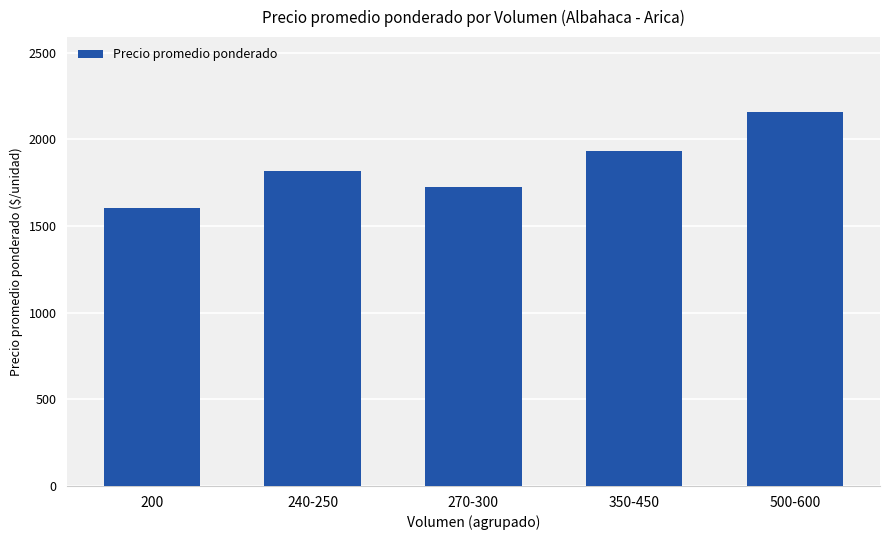

What is the smallest value displayed?

1606